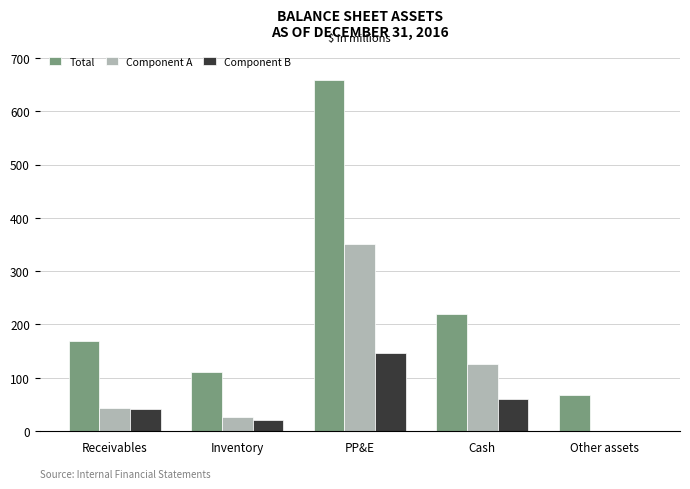

What is the greatest value displayed?

659.5